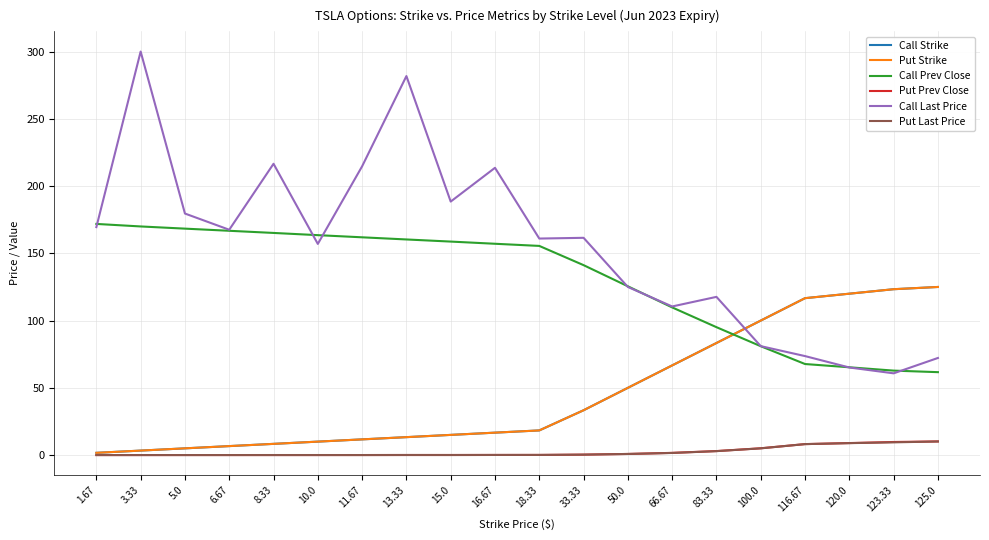

At which label is Call Last Price closest to 180?

5.0